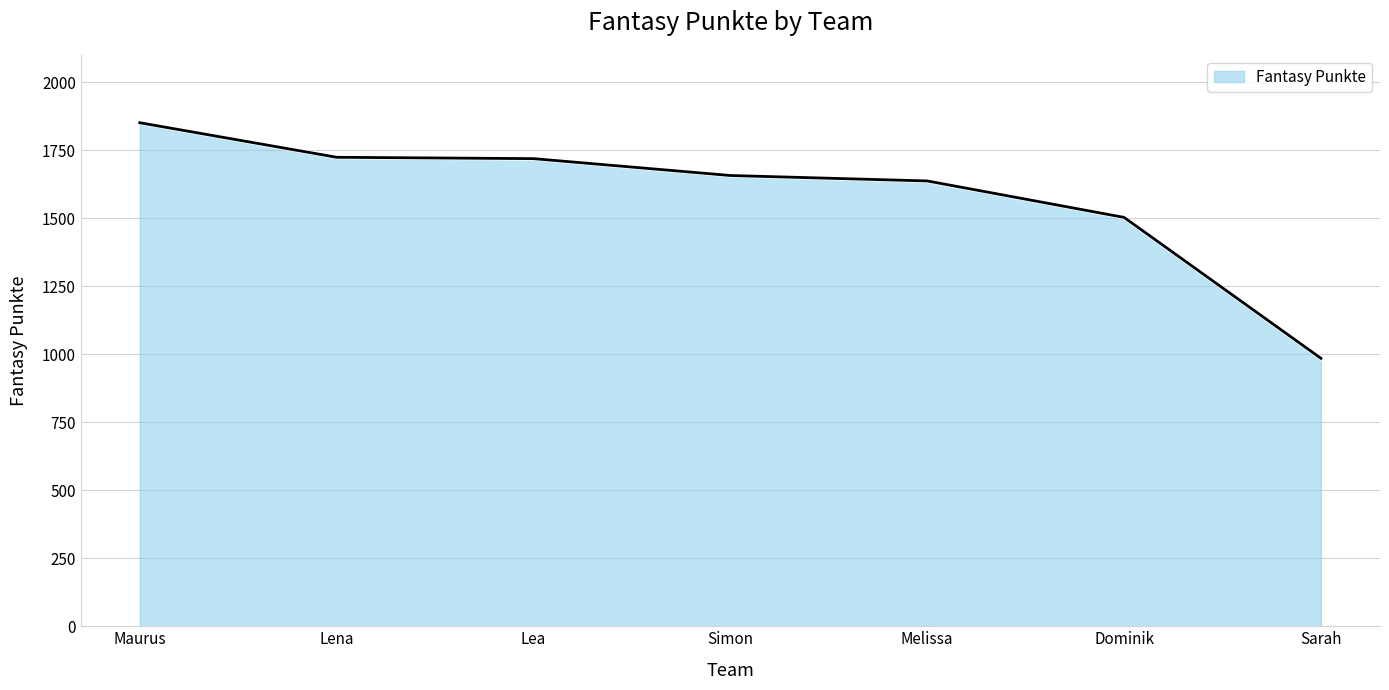

What is the difference between the second highest and second lowest values?

221